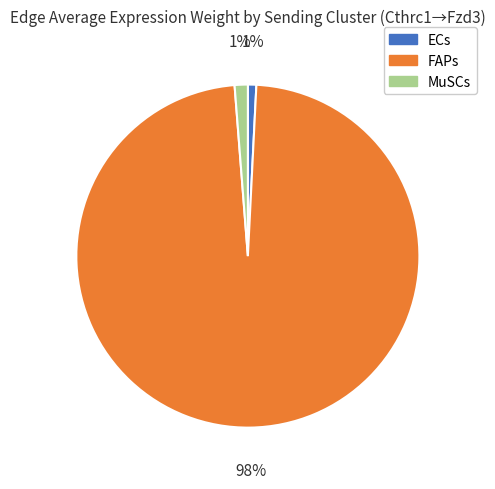

To the nearest percent, what portion does ECs represent?

1%